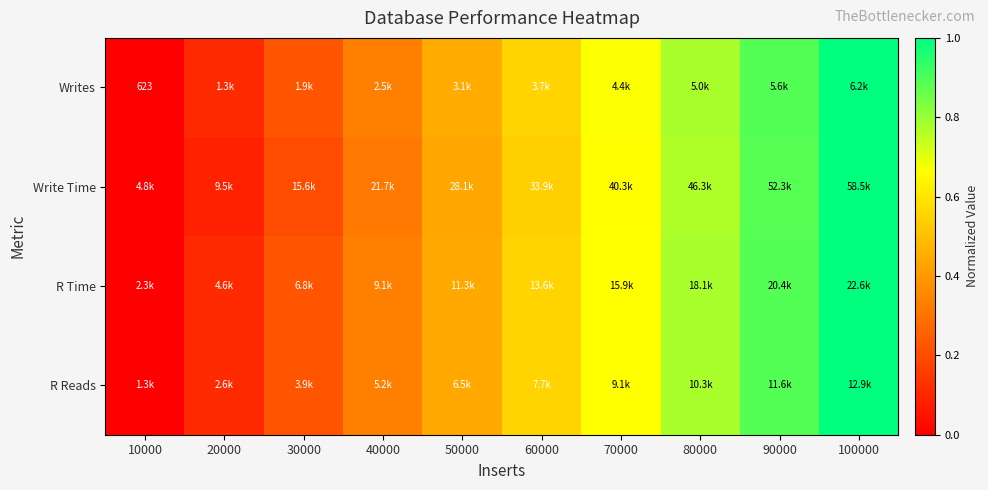

Which category has the highest value across all series?

100000